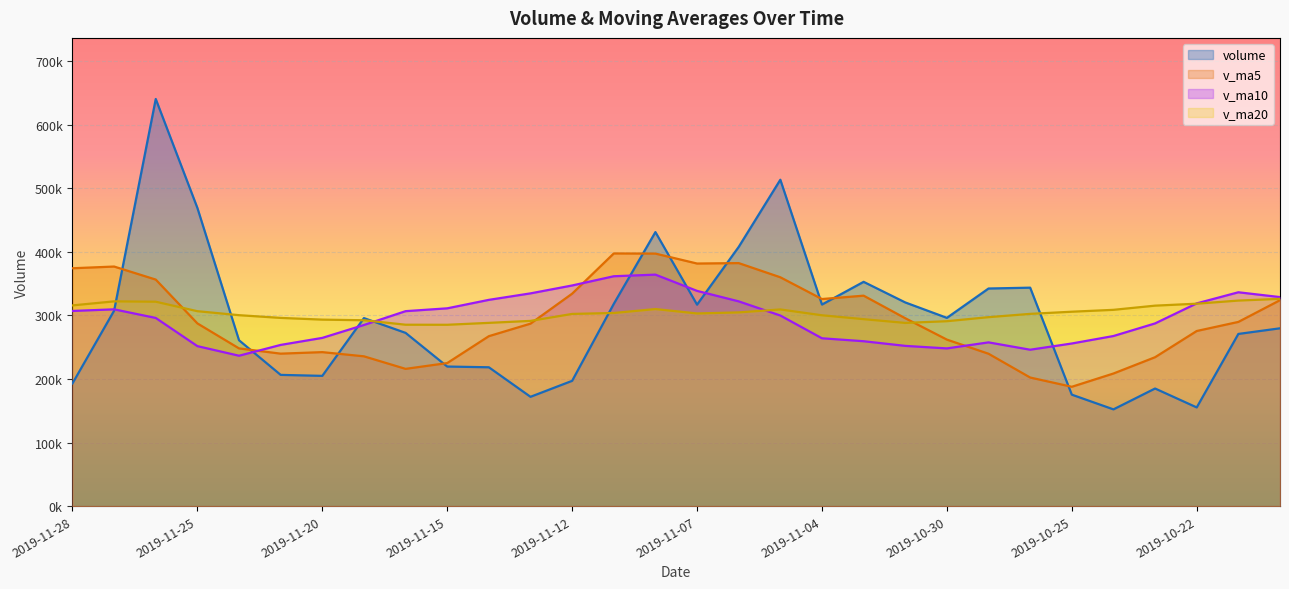

Reading left to right, what are all the values shown in this chart?

volume: 2019-11-28=193038.1	2019-11-27=307415.2	2019-11-26=640454.9	2019-11-25=469092.9	2019-11-22=260947.2	2019-11-21=206478.3	2019-11-20=204917.4	2019-11-19=295784.4	2019-11-18=272542.1	2019-11-15=219594.1	2019-11-14=218432.0	2019-11-13=171974.4	2019-11-12=197110.3	2019-11-11=318151.5	2019-11-08=431084.8	2019-11-07=316940.0	2019-11-06=407756.6	2019-11-05=513414.8	2019-11-04=317104.6	2019-11-01=352823.3	2019-10-31=320421.6	2019-10-30=296167.8	2019-10-29=342327.0	2019-10-28=343650.2	2019-10-25=175361.9	2019-10-24=152218.6	2019-10-23=185035.5	2019-10-22=155276.0	2019-10-21=270867.7	2019-10-18=279735.0
v_ma5: 2019-11-28=374189.7	2019-11-27=376877.7	2019-11-26=356378.1	2019-11-25=287444.0	2019-11-22=248133.9	2019-11-21=239863.2	2019-11-20=242254.0	2019-11-19=235665.4	2019-11-18=215930.6	2019-11-15=225052.5	2019-11-14=267350.6	2019-11-13=287052.2	2019-11-12=334208.6	2019-11-11=397469.5	2019-11-08=397260.2	2019-11-07=381607.9	2019-11-06=382304.2	2019-11-05=359986.4	2019-11-04=325768.9	2019-11-01=331078.0	2019-10-31=295585.7	2019-10-30=261945.1	2019-10-29=239718.6	2019-10-28=202308.5	2019-10-25=187752.0	2019-10-24=208626.6	2019-10-23=234261.1	2019-10-22=275486.9	2019-10-21=289783.0	2019-10-18=323936.5
v_ma10: 2019-11-28=307026.5	2019-11-27=309565.8	2019-11-26=296021.8	2019-11-25=251687.3	2019-11-22=236593.2	2019-11-21=253606.9	2019-11-20=264653.1	2019-11-19=284937.0	2019-11-18=306700.1	2019-11-15=311156.3	2019-11-14=324479.2	2019-11-13=334678.2	2019-11-12=347097.5	2019-11-11=361619.2	2019-11-08=364169.1	2019-11-07=338596.8	2019-11-06=322124.7	2019-11-05=299852.5	2019-11-04=264038.7	2019-11-01=259415.0	2019-10-31=252106.1	2019-10-30=248103.1	2019-10-29=257602.8	2019-10-28=246045.7	2019-10-25=255844.2	2019-10-24=267601.8	2019-10-23=287418.0	2019-10-22=318932.9	2019-10-21=336415.1	2019-10-18=328823.0
v_ma20: 2019-11-28=315752.8	2019-11-27=322122.0	2019-11-26=321559.7	2019-11-25=306653.2	2019-11-22=300381.1	2019-11-21=296101.9	2019-11-20=293388.9	2019-11-19=292394.8	2019-11-18=285369.4	2019-11-15=285285.6	2019-11-14=288292.7	2019-11-13=291390.7	2019-11-12=302350.2	2019-11-11=303832.5	2019-11-08=310006.6	2019-11-07=303099.3	2019-11-06=304771.3	2019-11-05=309392.7	2019-11-04=300226.9	2019-11-01=294119.0	2019-10-31=288208.7	2019-10-30=290903.1	2019-10-29=297260.4	2019-10-28=302442.6	2019-10-25=305834.2	2019-10-24=308786.7	2019-10-23=315365.2	2019-10-22=318447.1	2019-10-21=323361.7	2019-10-18=326081.3